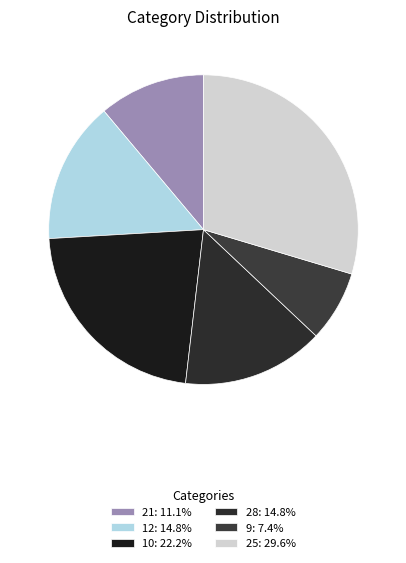

Rank the categories by value from highest to lowest.

25, 10, 12, 28, 21, 9